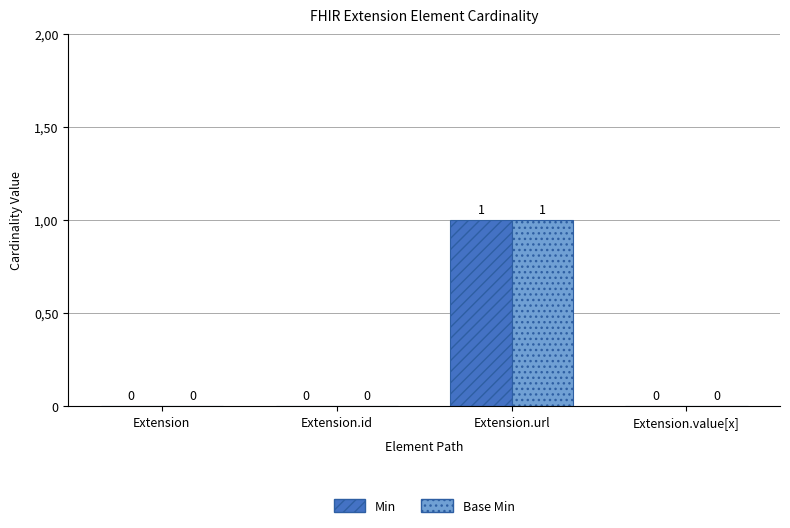

Is it true that Min equals 1 at Extension.url?

True